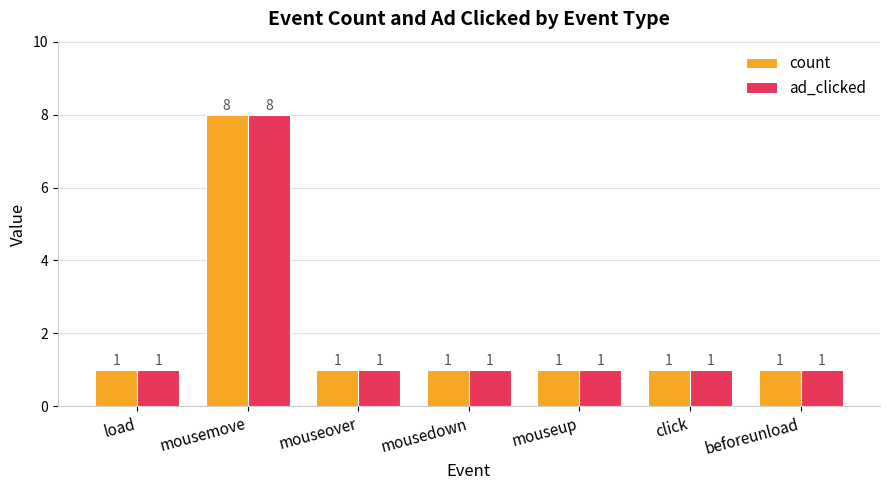

At which category is the sum across all series the highest?

mousemove